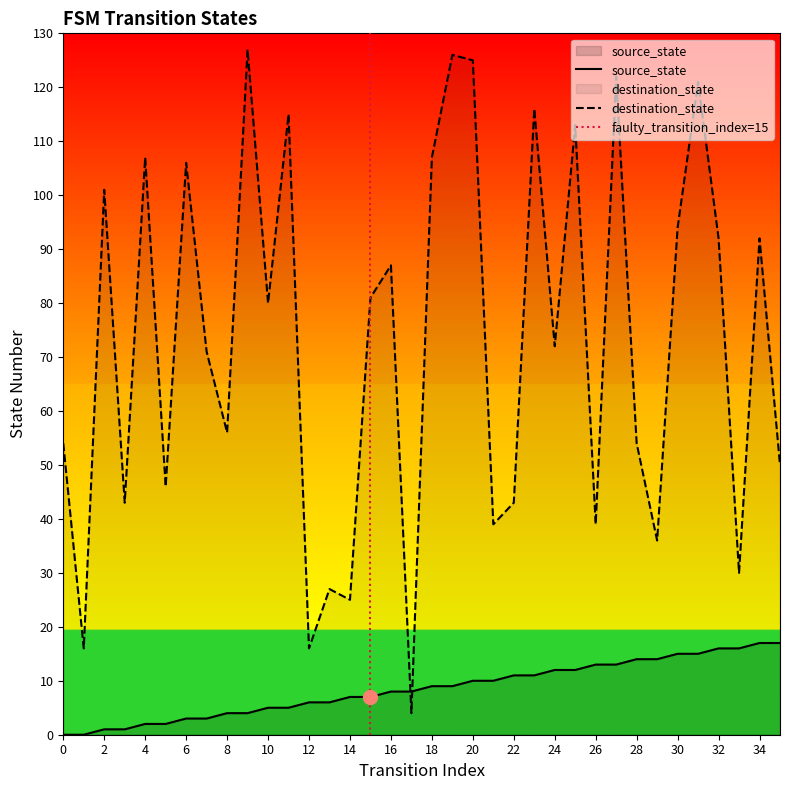

Is the value of source_state at 0 greater than the value of destination_state at 6?

No